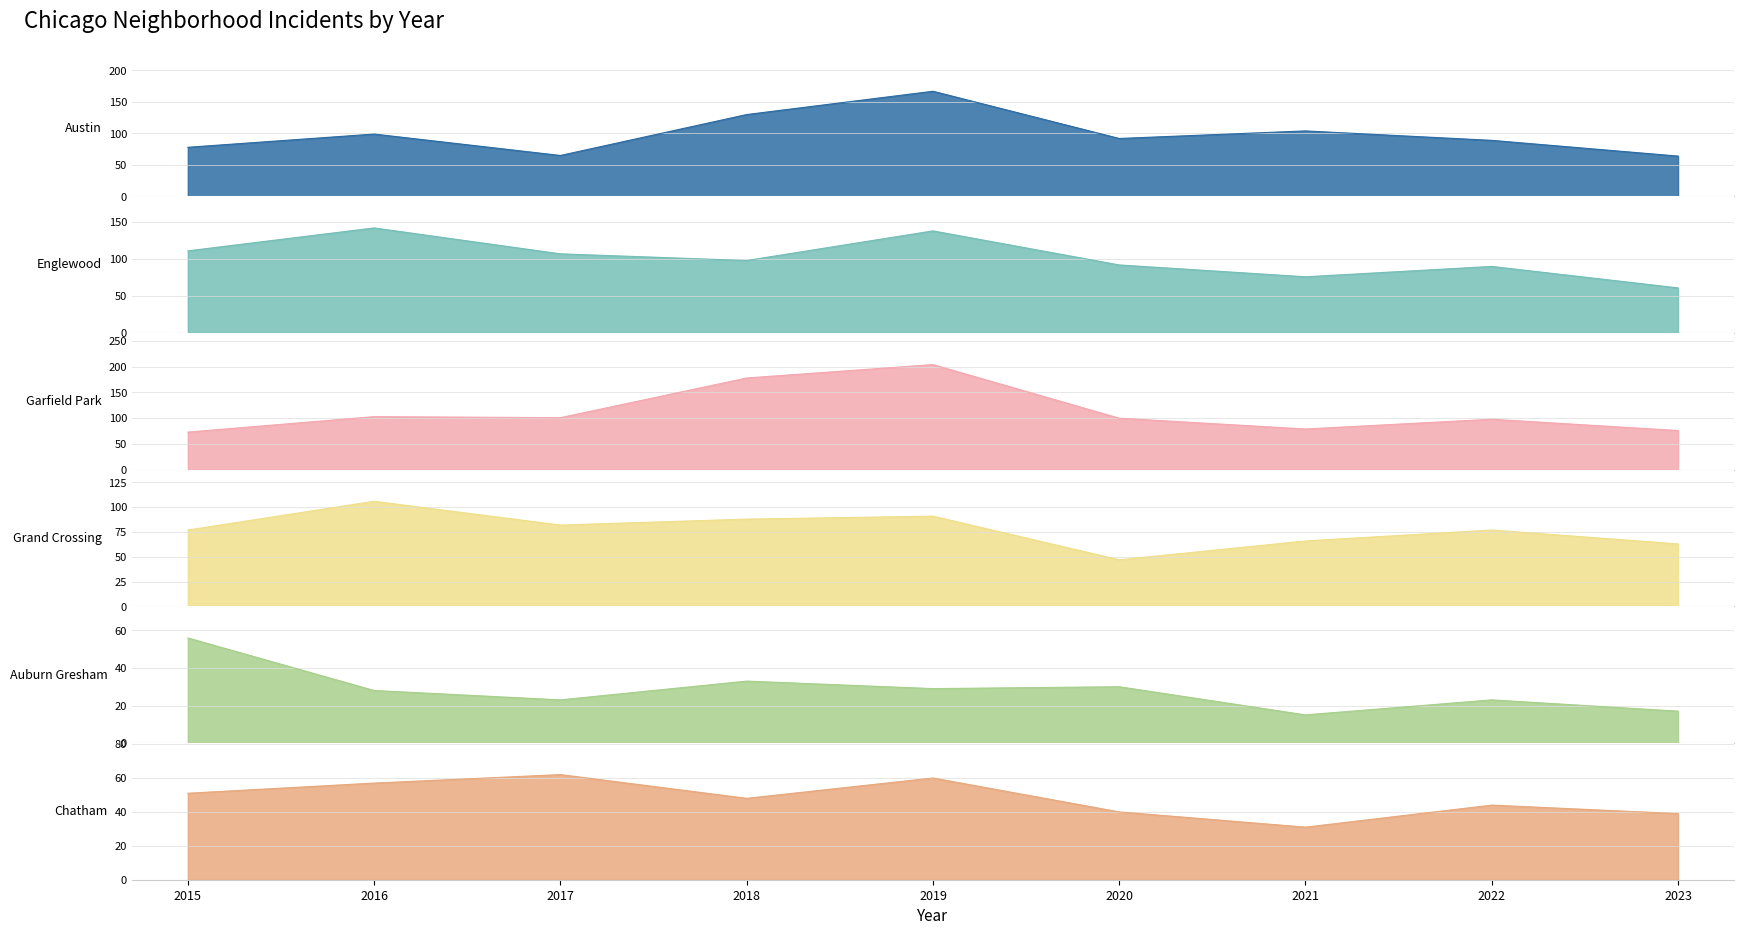

What is the total value across all series at 2023?

320